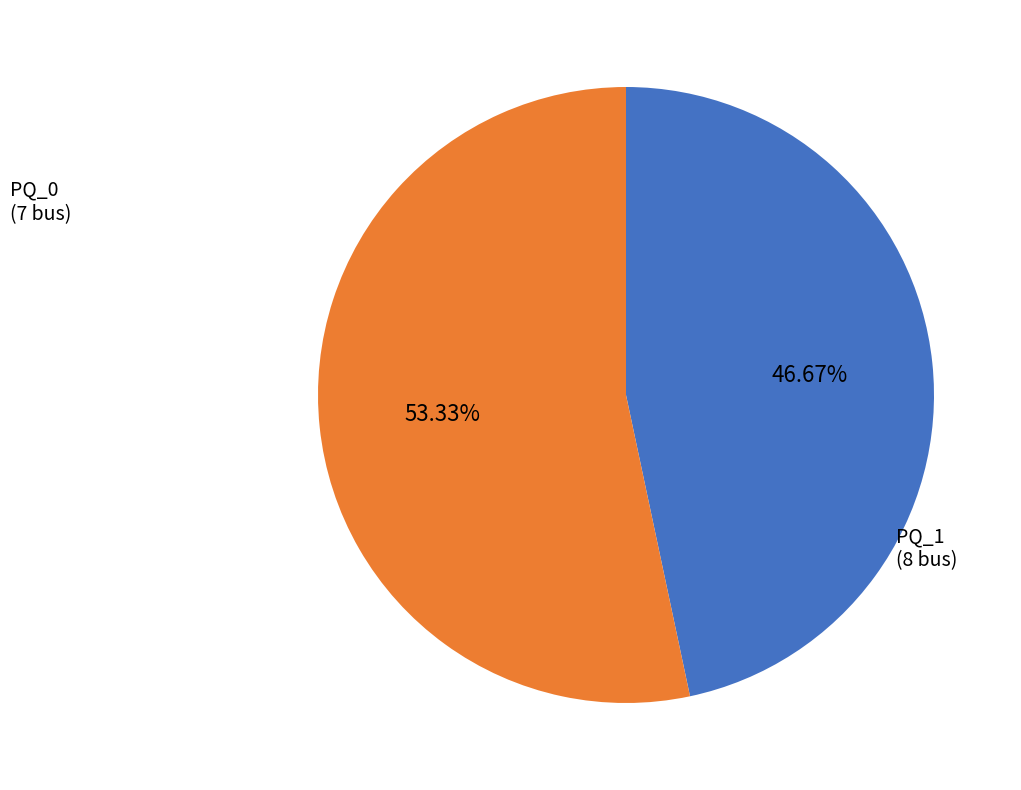

Is there any slice that represents more than half of the pie?

Yes